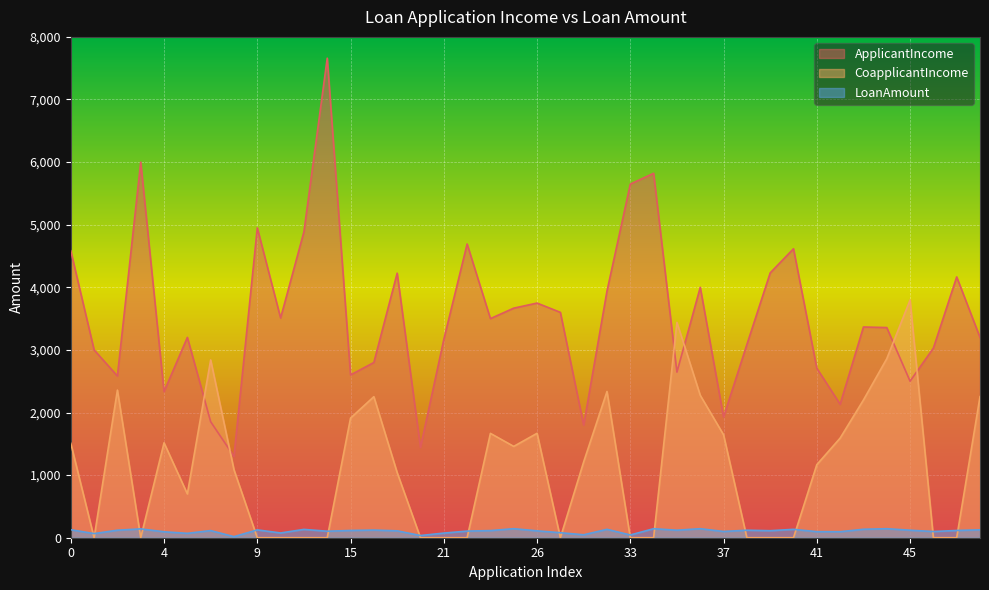

The value of ApplicantIncome at 8 is 1746. True or false?

False